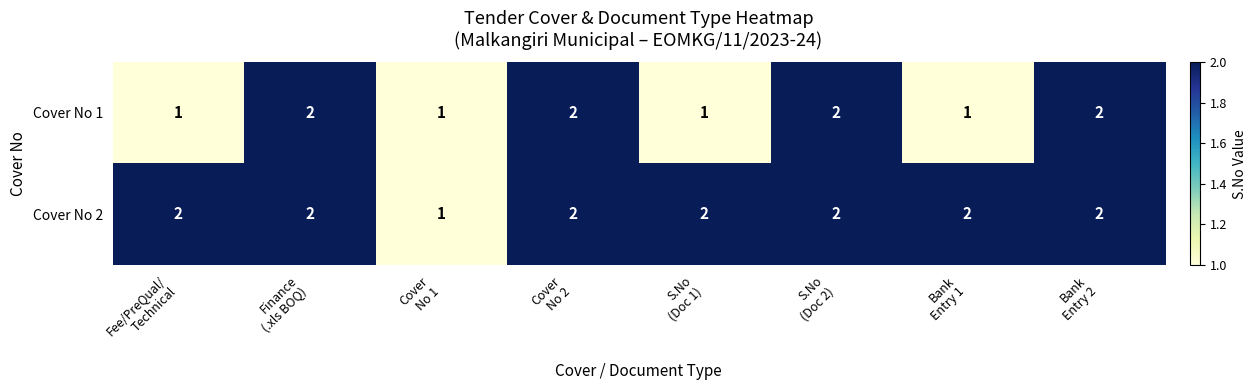

Count the Cover No 2 values in the range 2 to 3.

7